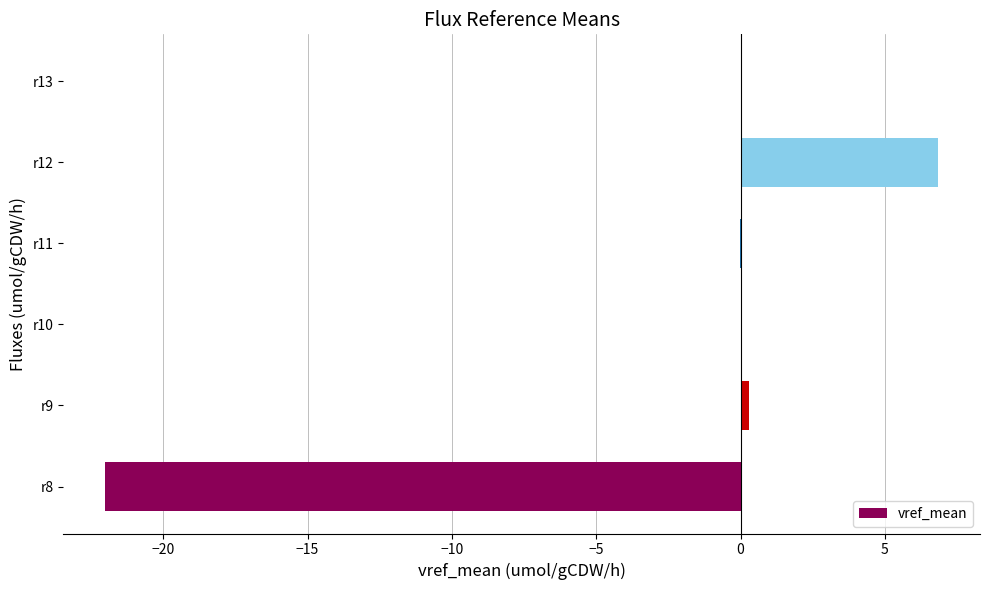

The value at r11 is -0.0. True or false?

True